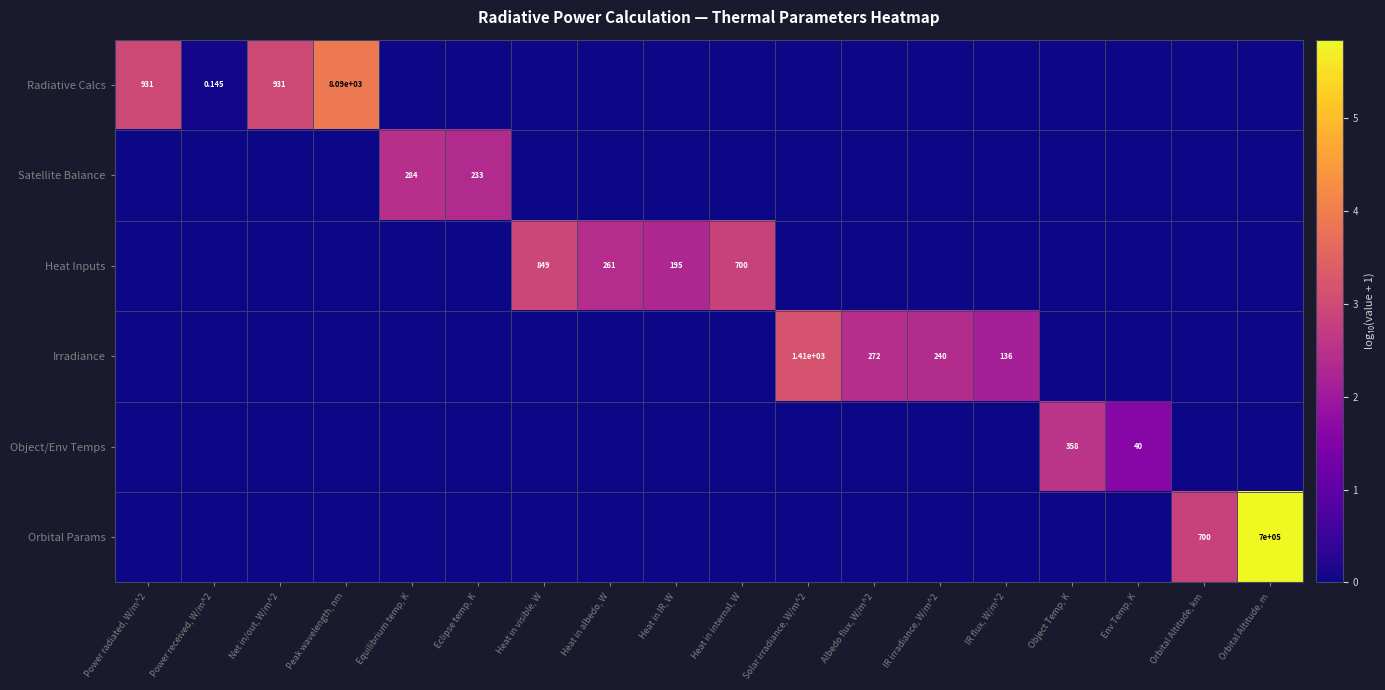

At which label does Orbital Params reach its peak?

Orbital Altitude, m